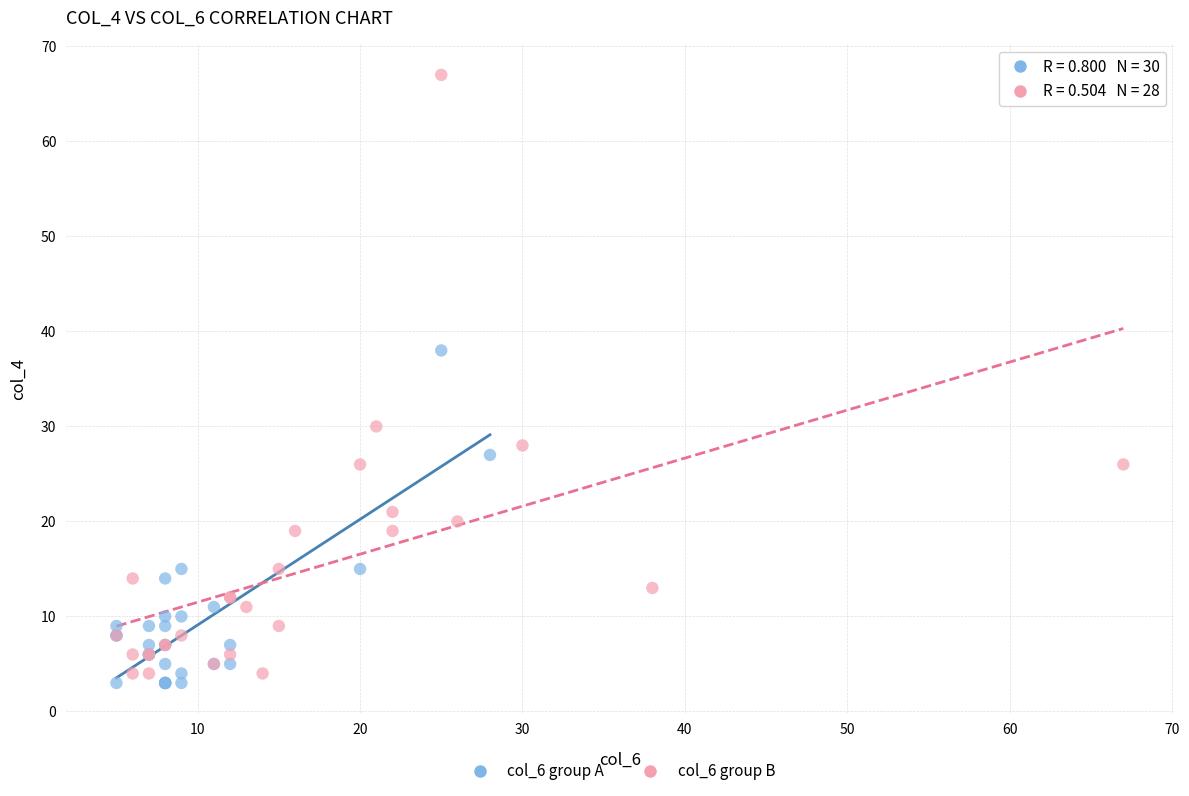

Which series has the widest spread of Y values?

col_6 group B